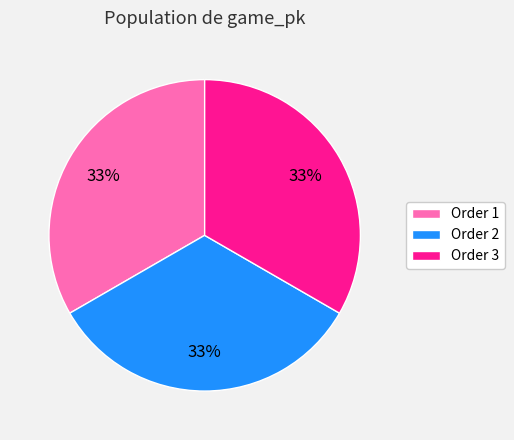

Is there a majority slice in this chart?

No